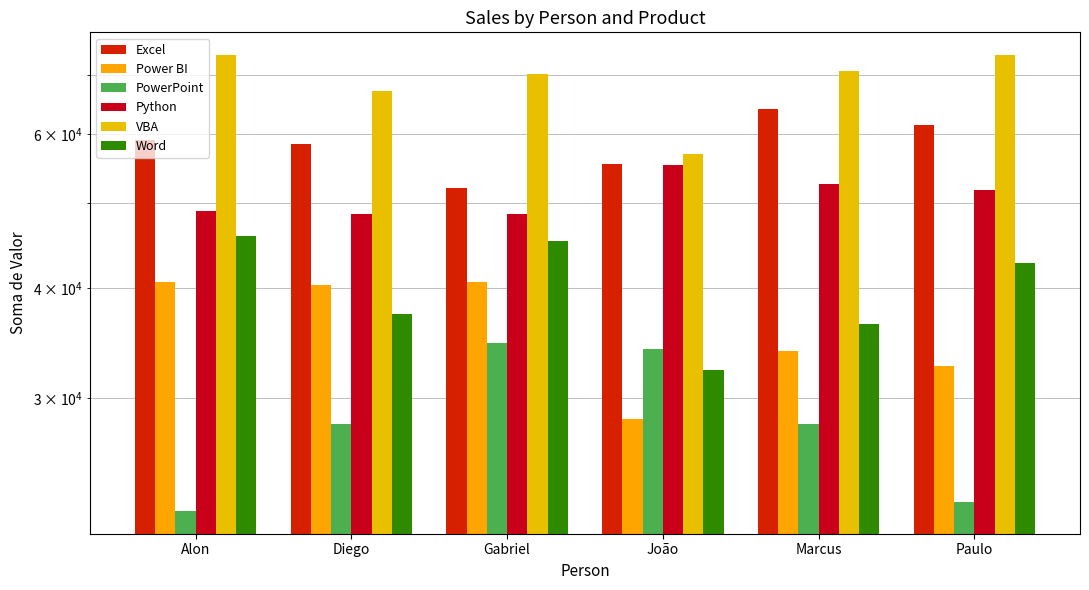

What is the sum of all Python values?

306000